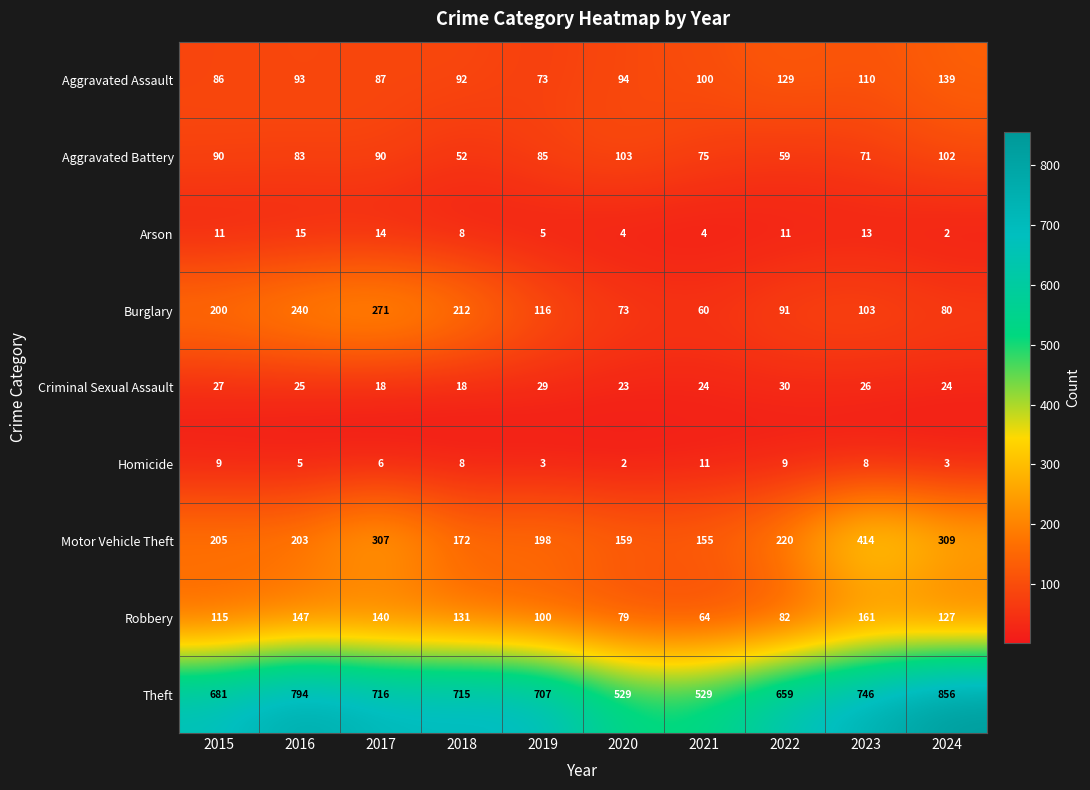

At how many categories does at least one series exceed 139?

10